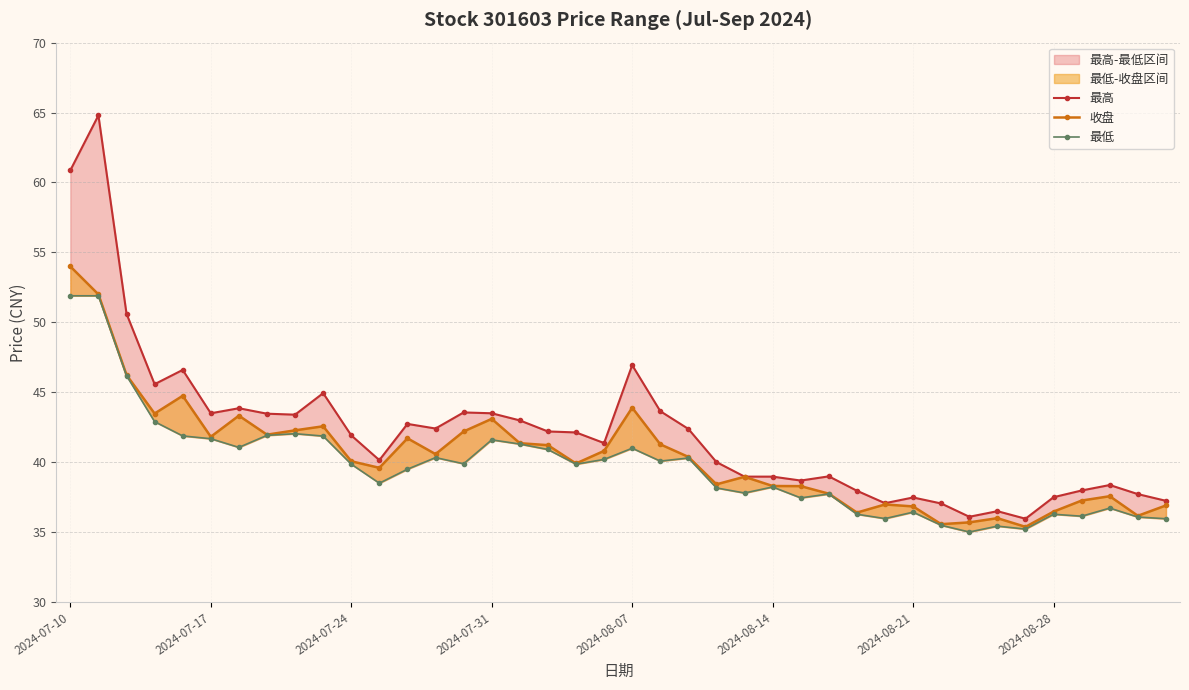

True or false: 最低 has more than 1 points higher than both neighbors.

True